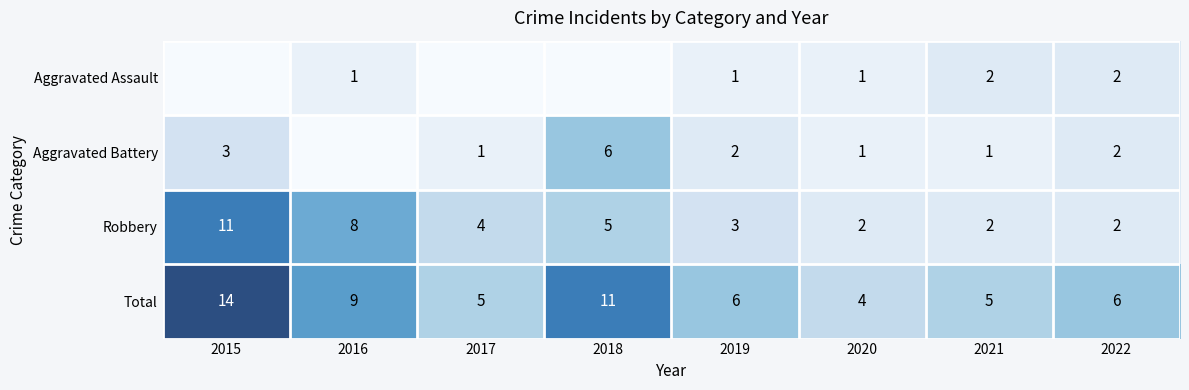

How many values in the Total series are below 6?

3